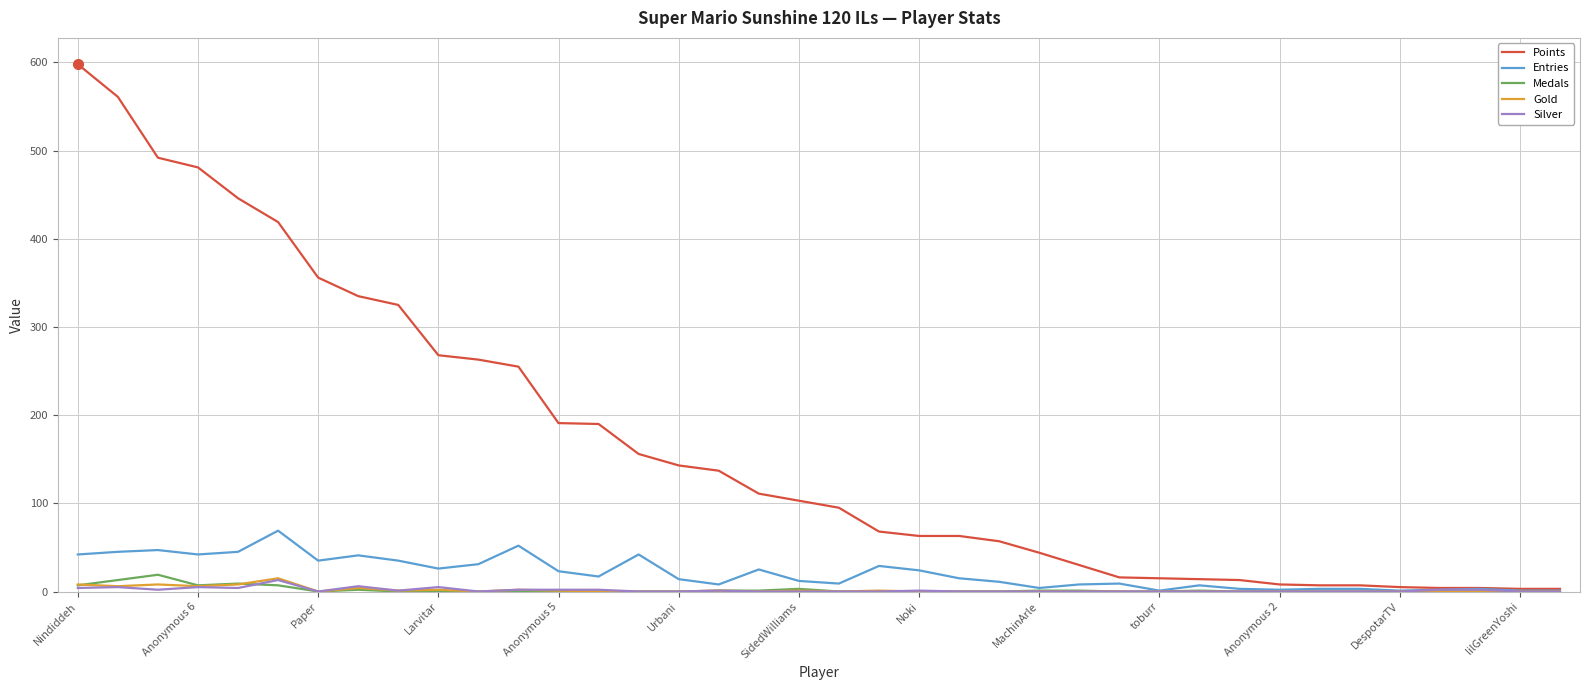

What is the maximum value for Points?

598